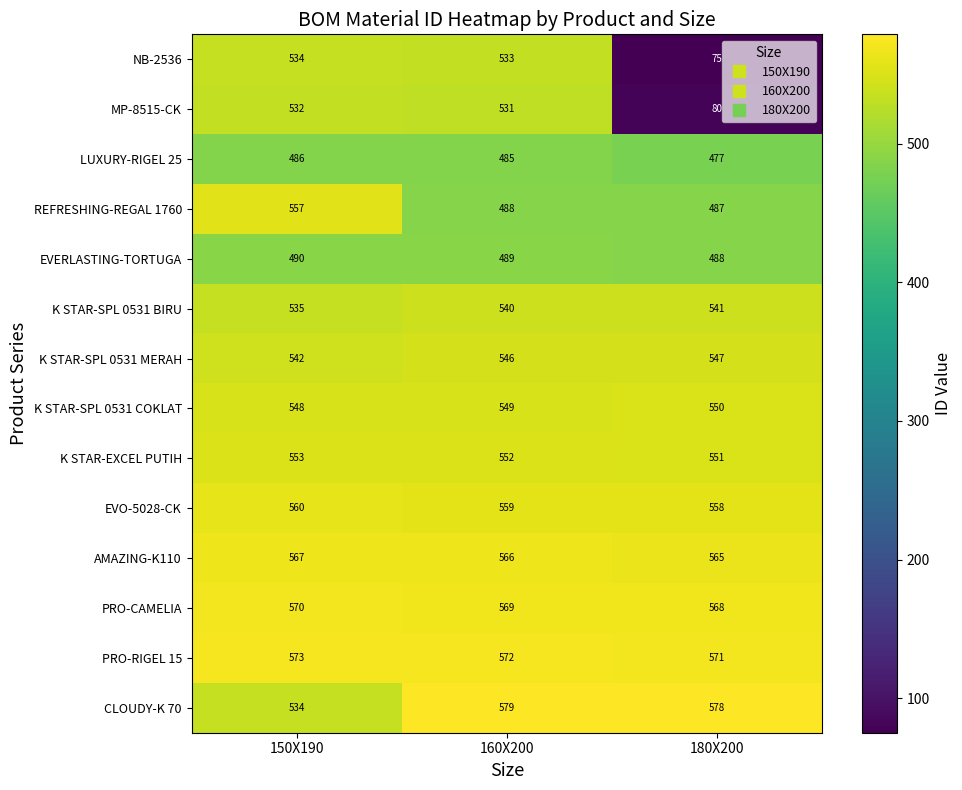

Which series has the largest total across all categories?

PRO-RIGEL 15